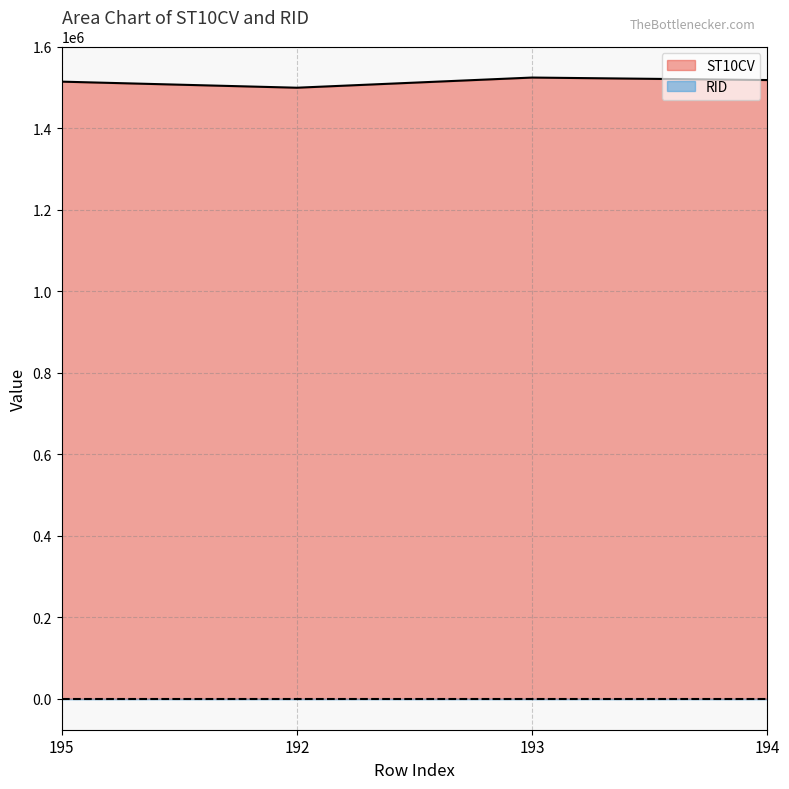

What is the label of the 3rd point from the left?

193